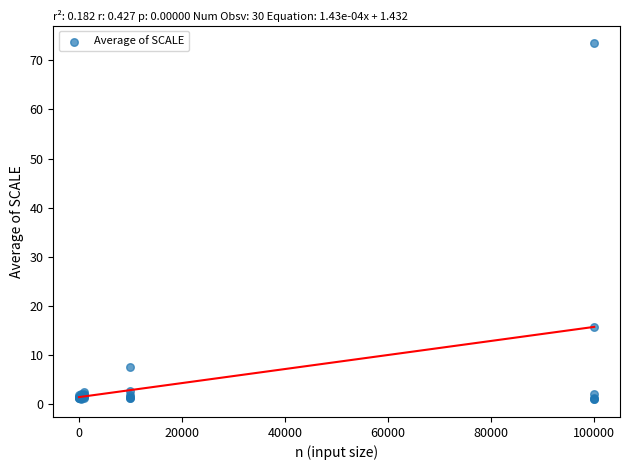

What Y value in the scatter plot is closest to 37?

15.8